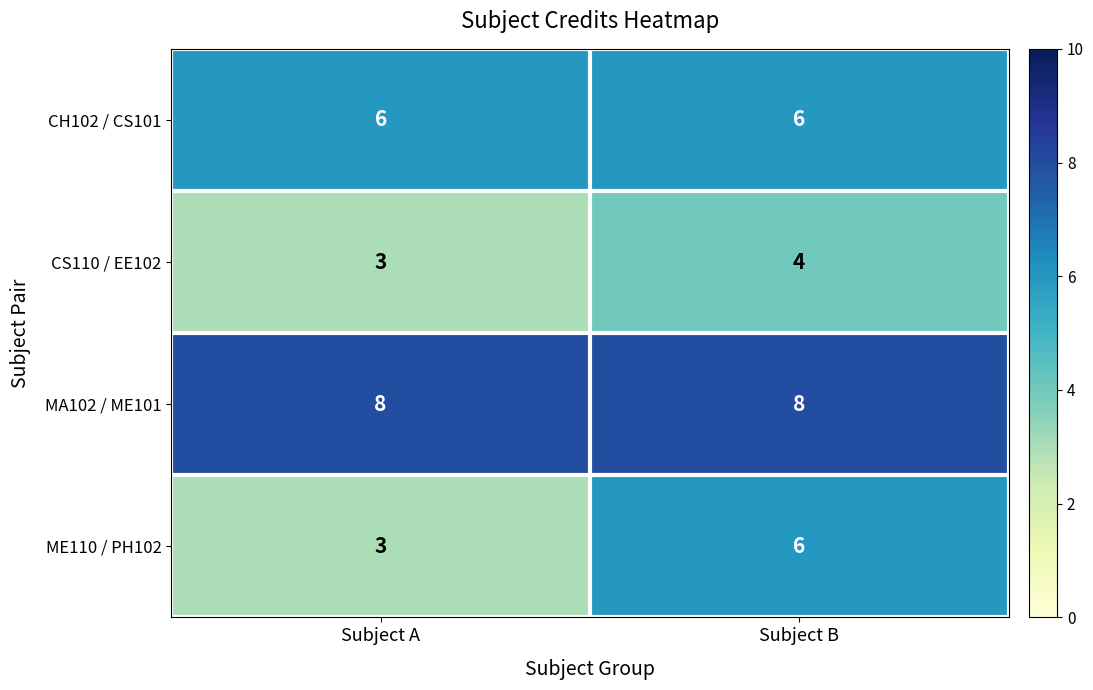

Which category has the lowest value across all series?

Subject A